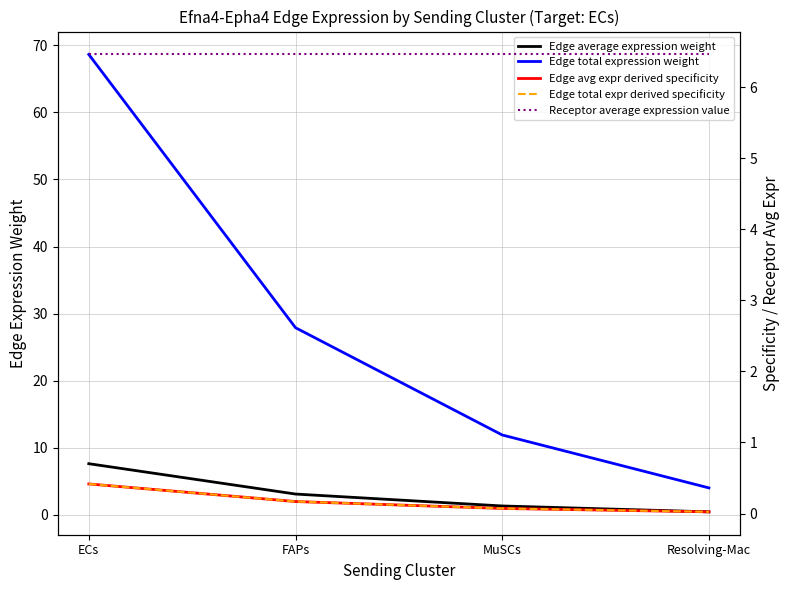

What value does the Edge average expression weight series have at FAPs?

3.1